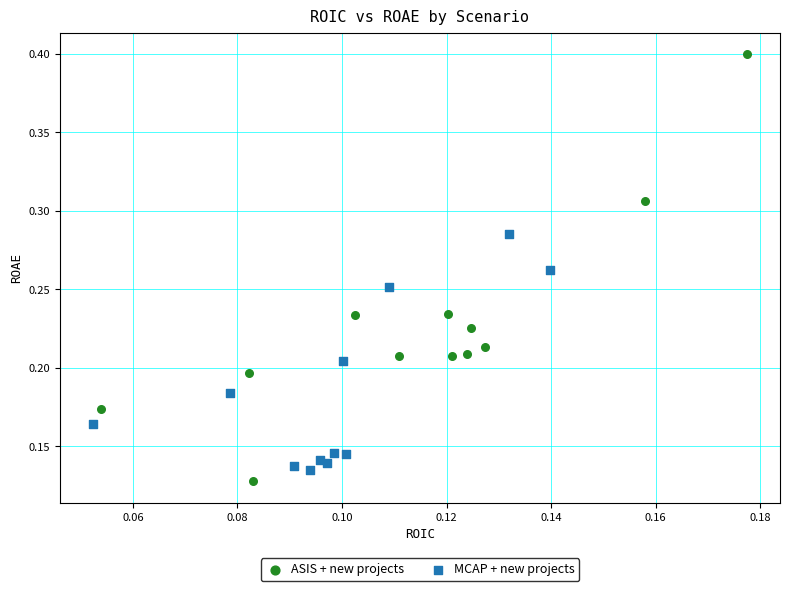

Which series reaches the maximum Y coordinate?

ASIS + new projects